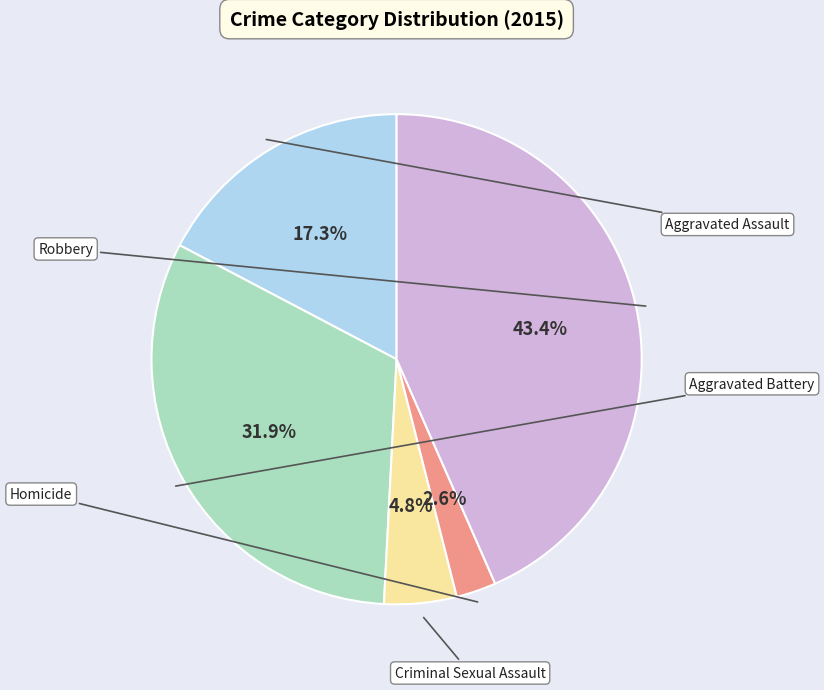

Is there a majority slice in this chart?

No